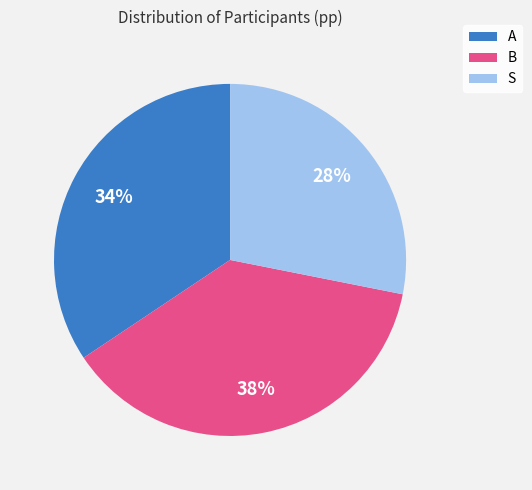

Is B the majority of the pie?

No